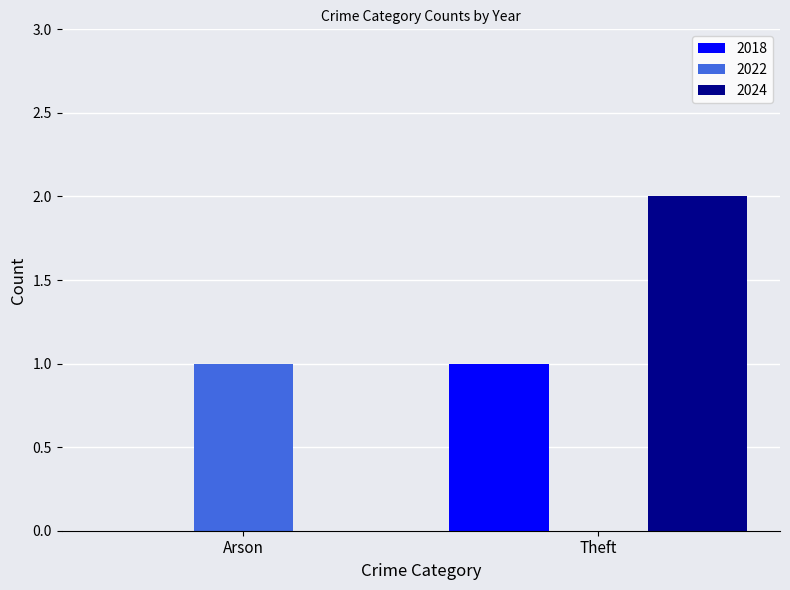

True or false: 2024 has a value of 3 at Theft.

False